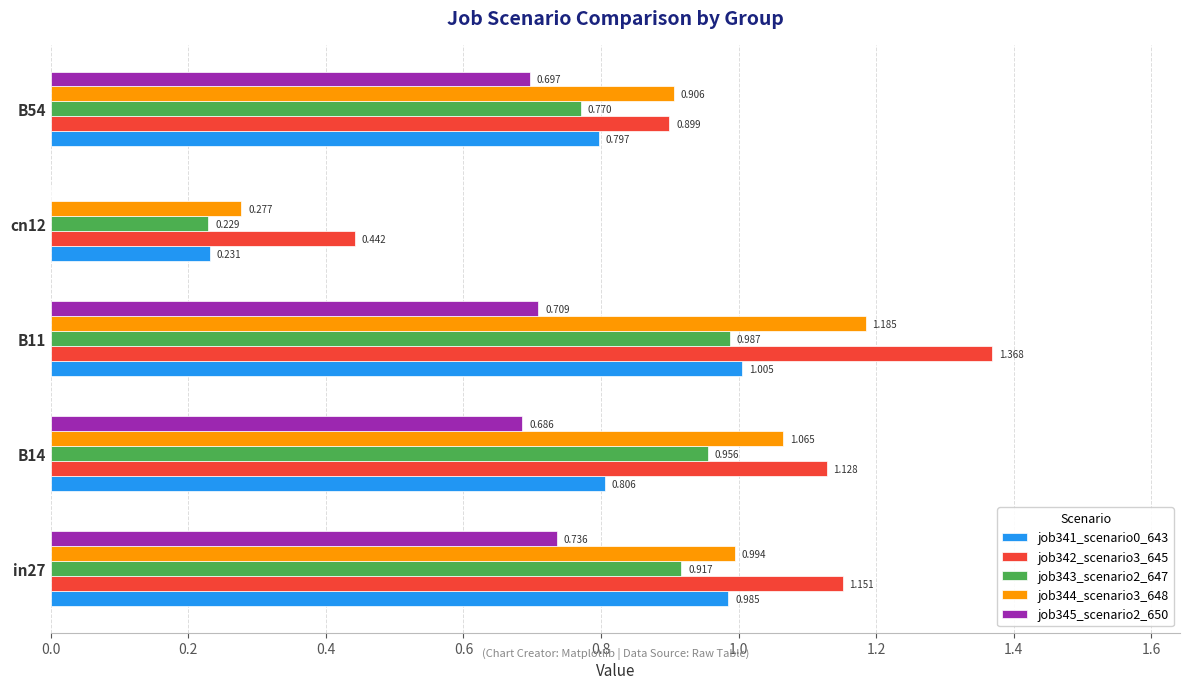

What are all the series names shown in the legend?

job341_scenario0_643, job342_scenario3_645, job343_scenario2_647, job344_scenario3_648, job345_scenario2_650